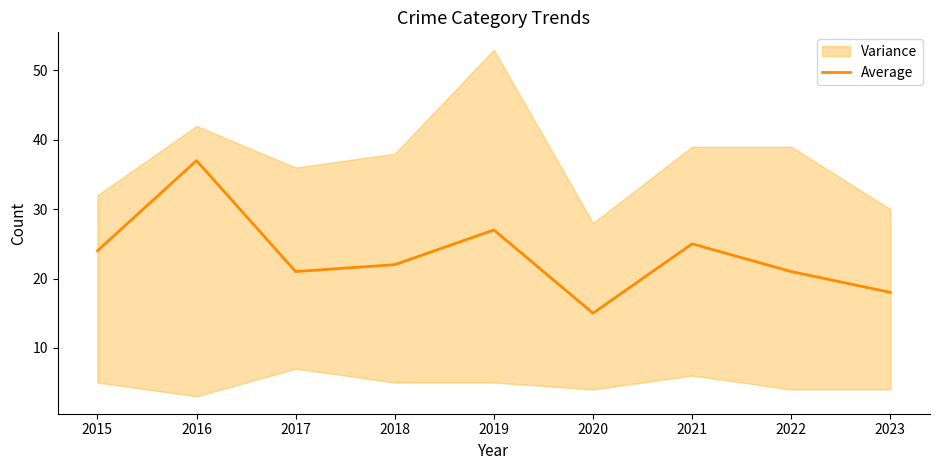

What is the average value?

23